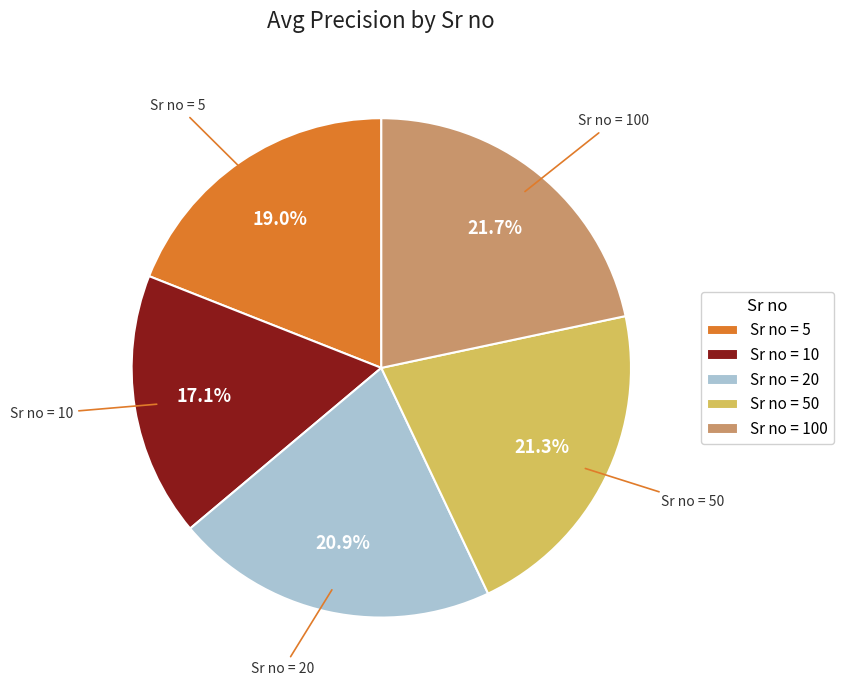

Do Sr no = 100 and Sr no = 5 together represent more than half of the pie?

No